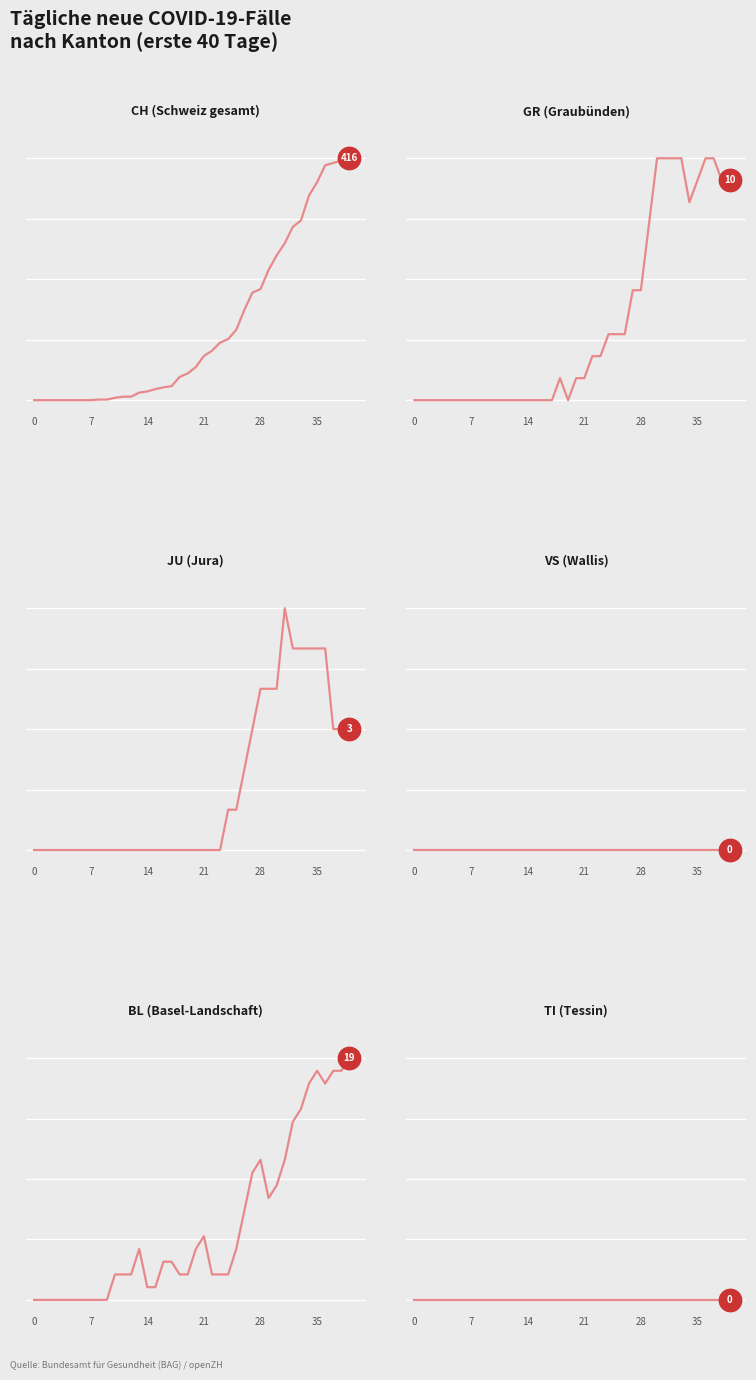

At how many categories does at least one series exceed 116?

15